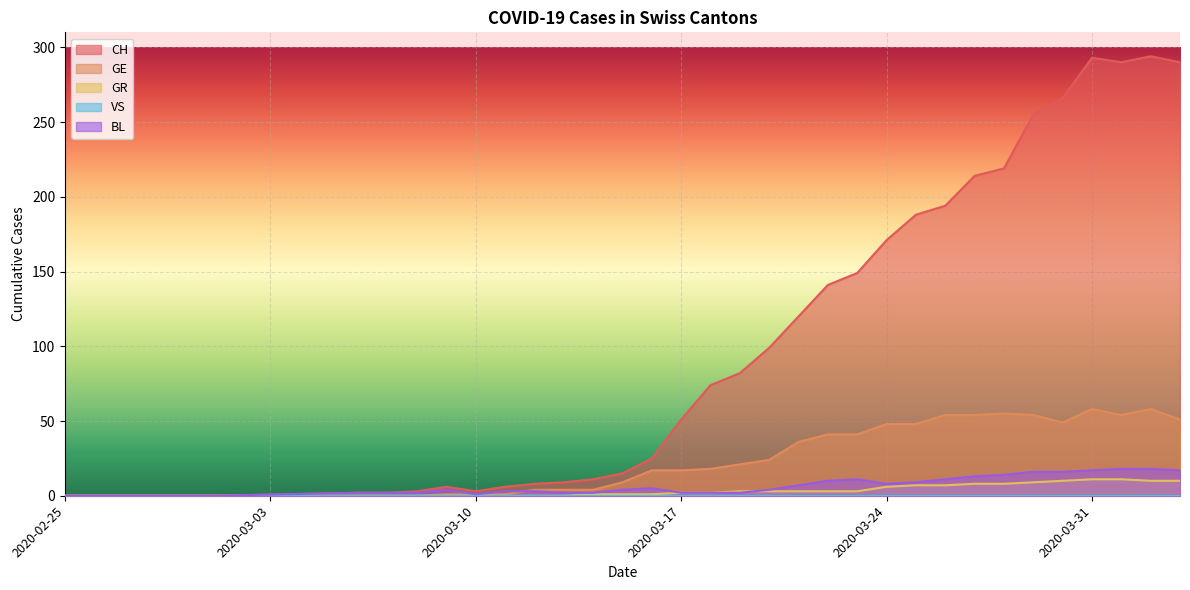

What is the difference between the second highest and second lowest values in the CH series?

293